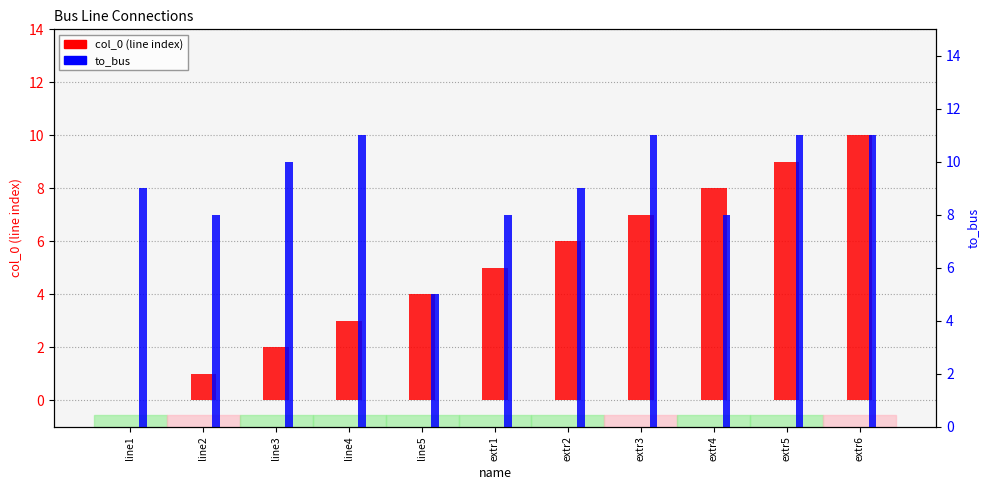

What is the approximate value of to_bus at line1?

9